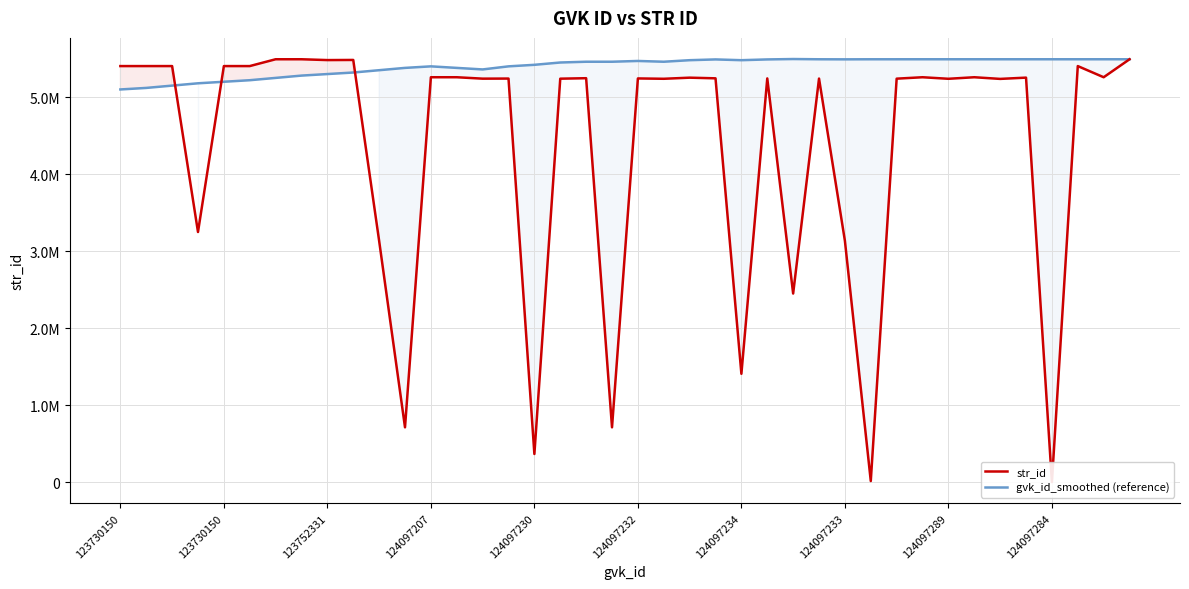

What is the difference between the str_id values at 36 and 19?

710848